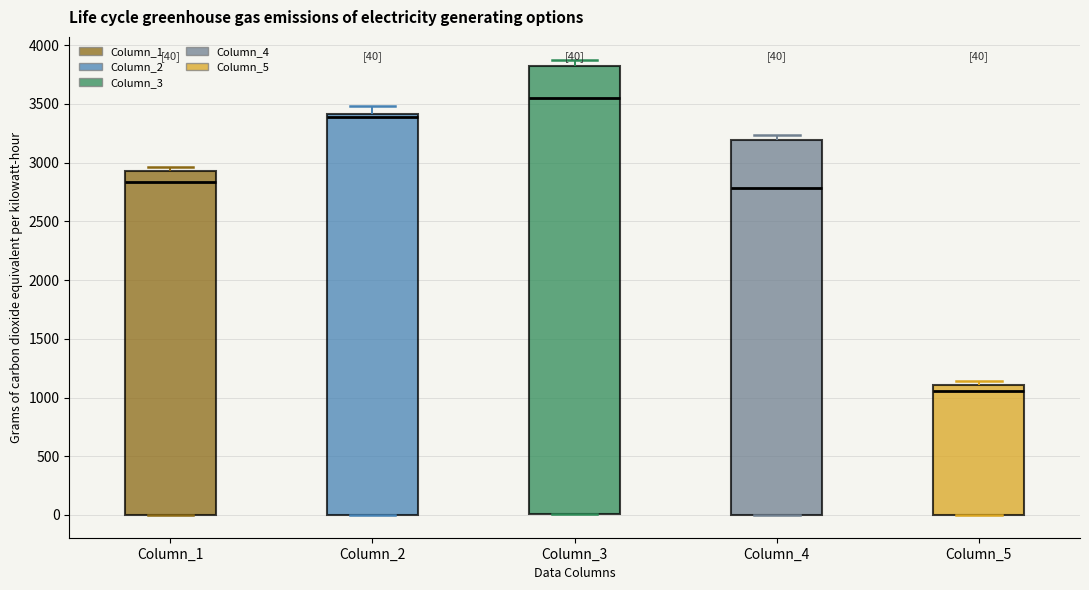

Which box's median line is the lowest?

Column_5